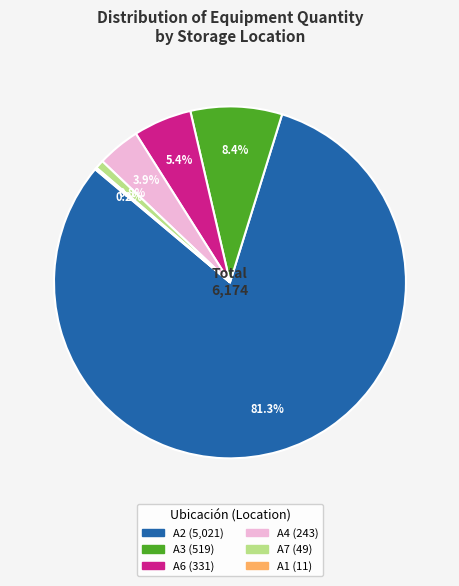

Is there any slice that represents more than half of the pie?

Yes